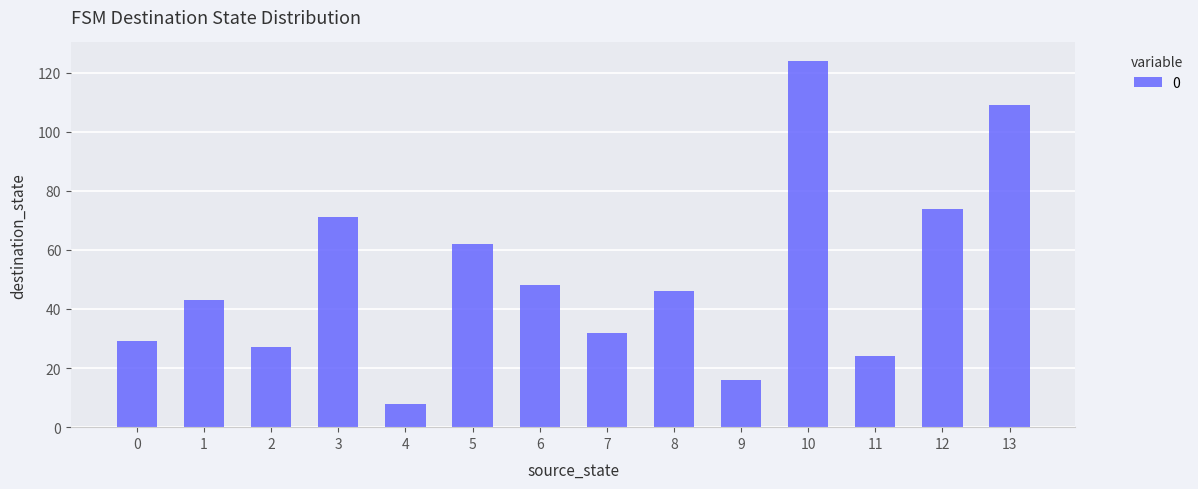

How many bars are there in total?

14